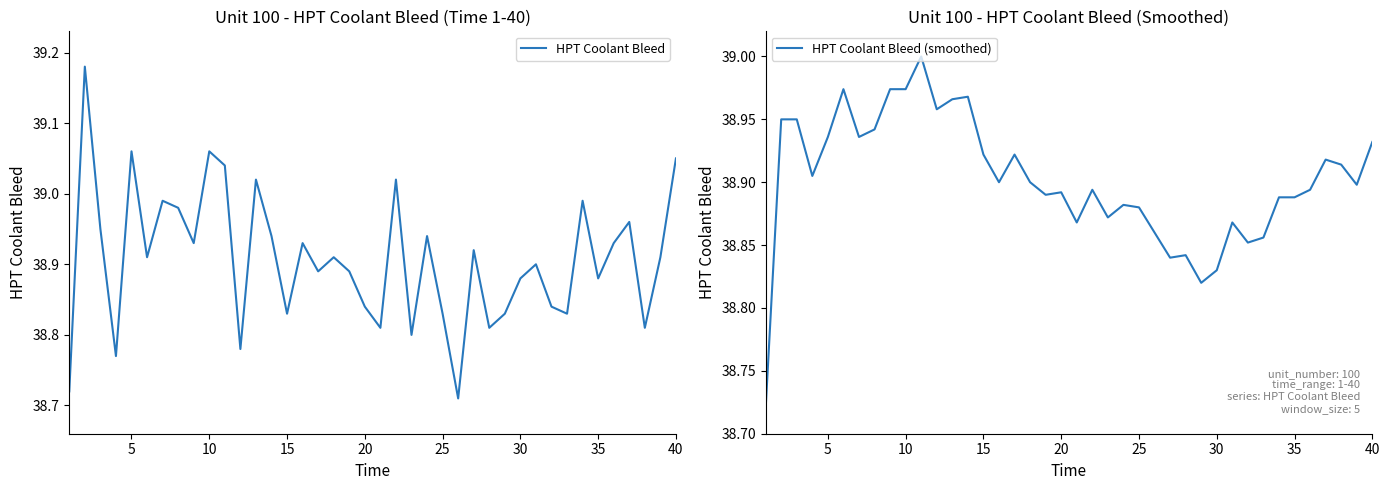

What is the smallest value displayed?

38.7